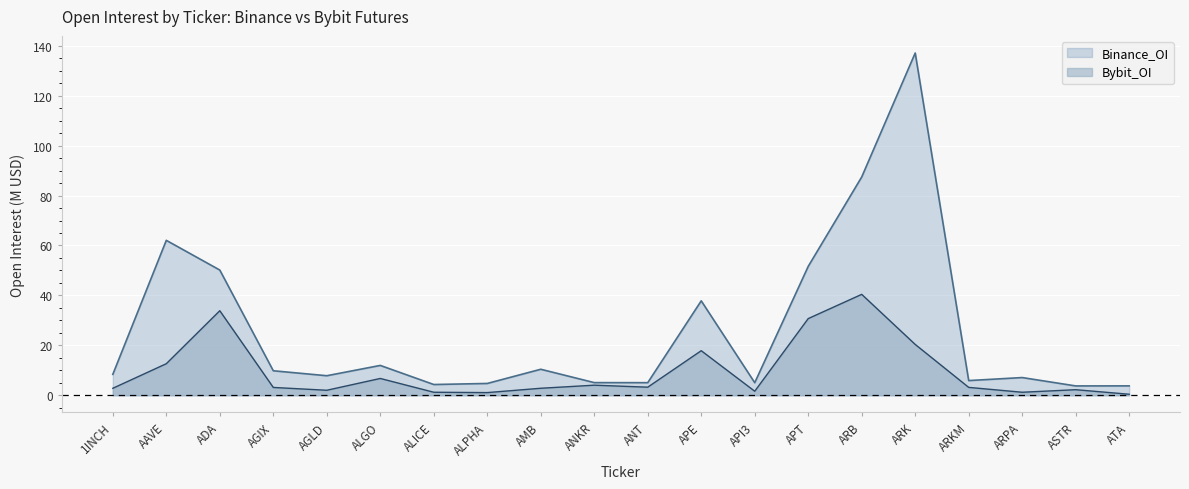

What is the greatest value displayed?

137.1